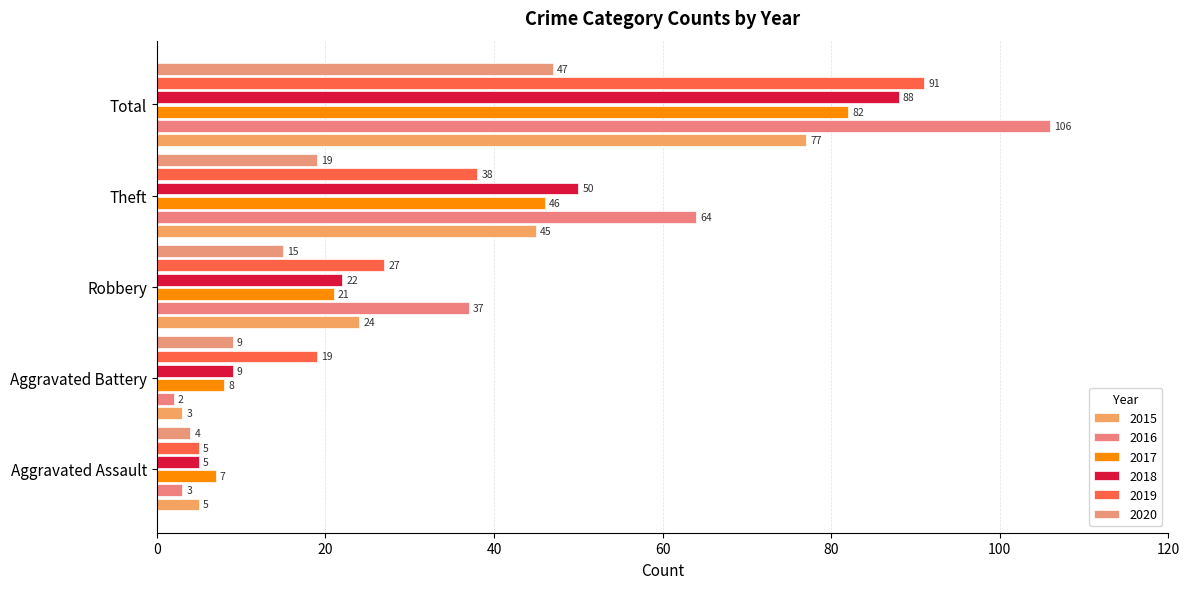

Which category has the lowest value across all series?

Aggravated Battery